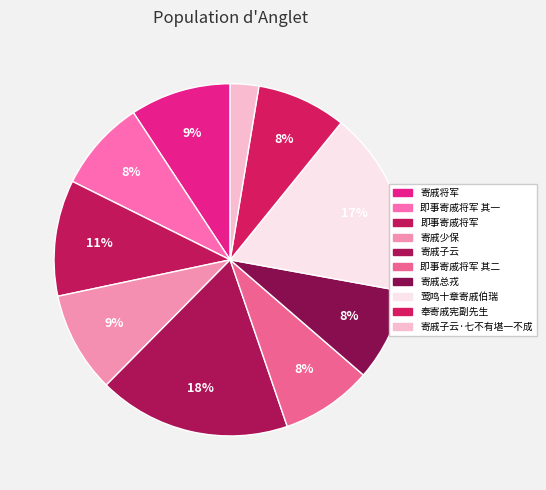

Count the number of slices in the pie.

10